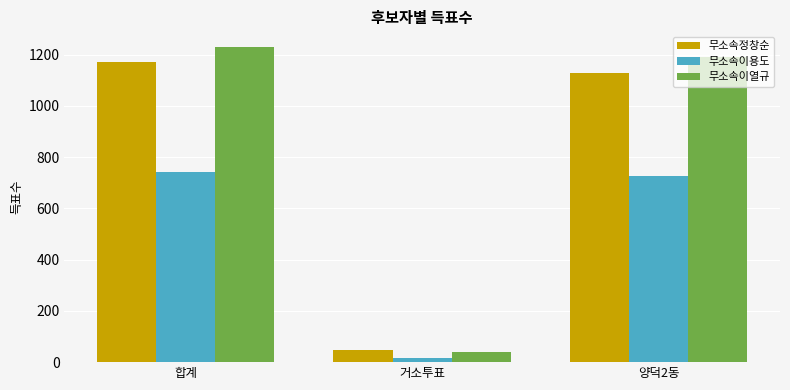

Rank the series at 합계 from highest to lowest value.

무소속이열규, 무소속정창순, 무소속이용도